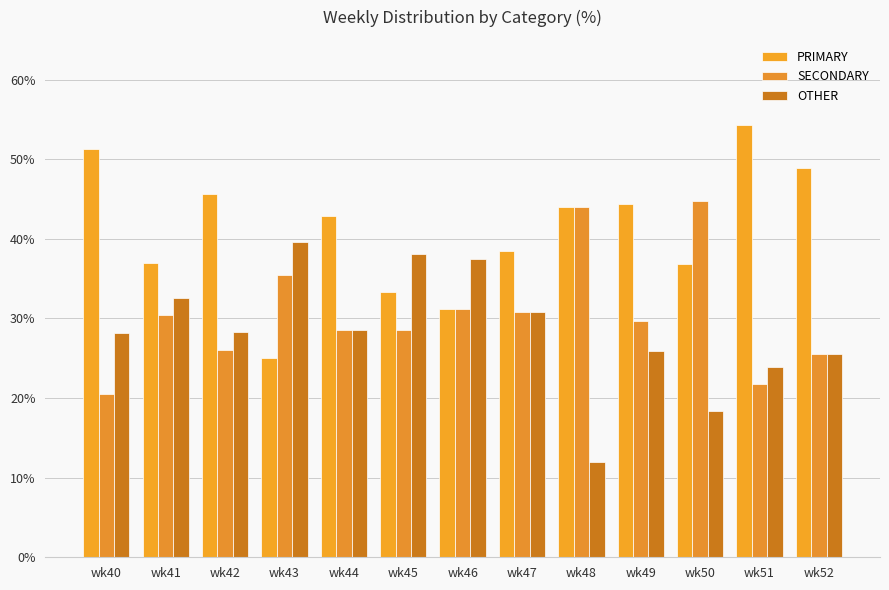

What is the value of the OTHER bar at the 12th from the left?

23.9